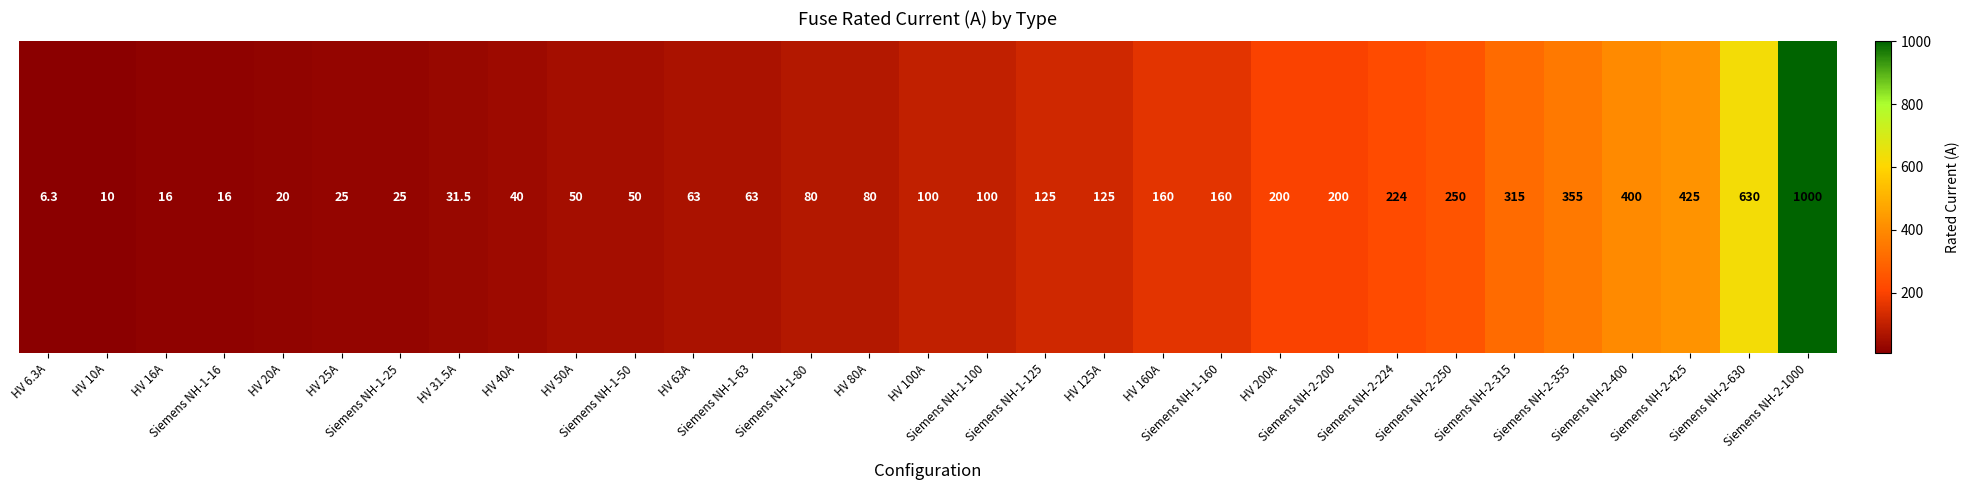

List the labels in order of value, smallest first.

HV 6.3A, HV 10A, HV 16A, Siemens NH-1-16, HV 20A, HV 25A, Siemens NH-1-25, HV 31.5A, HV 40A, HV 50A, Siemens NH-1-50, HV 63A, Siemens NH-1-63, Siemens NH-1-80, HV 80A, HV 100A, Siemens NH-1-100, Siemens NH-1-125, HV 125A, HV 160A, Siemens NH-1-160, HV 200A, Siemens NH-2-200, Siemens NH-2-224, Siemens NH-2-250, Siemens NH-2-315, Siemens NH-2-355, Siemens NH-2-400, Siemens NH-2-425, Siemens NH-2-630, Siemens NH-2-1000